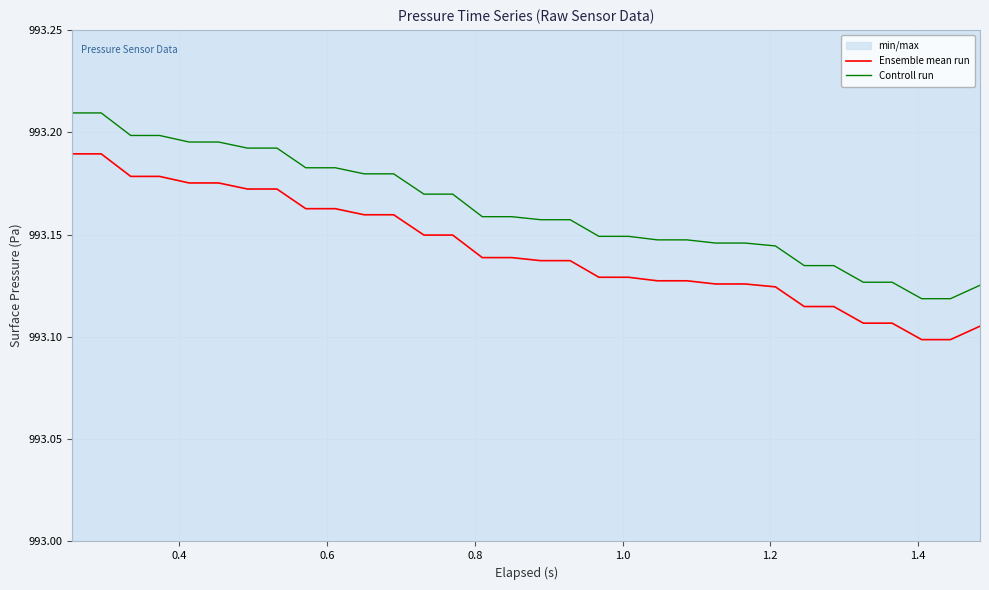

Which series has the largest total across all categories?

Controll run